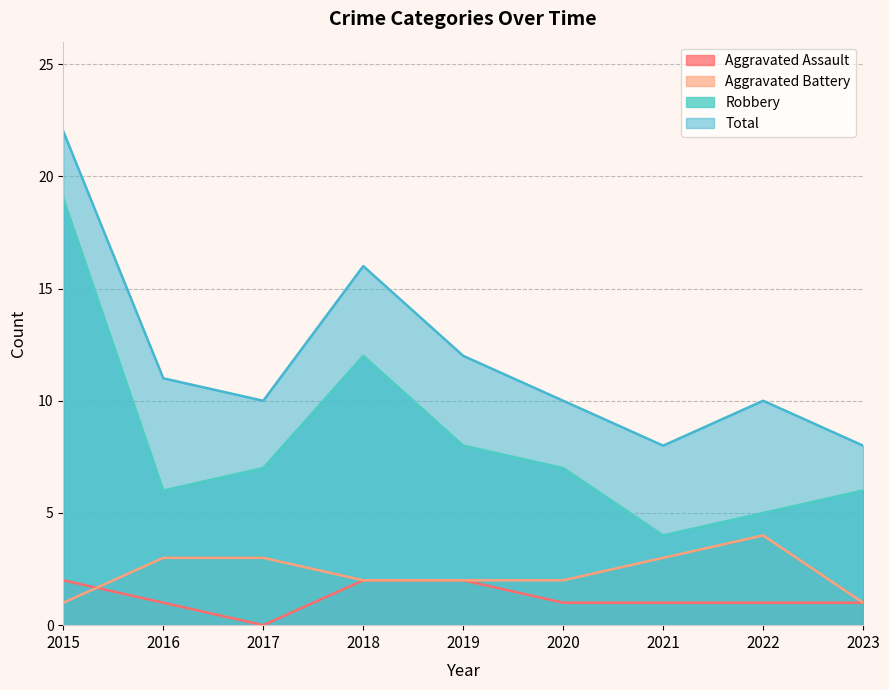

What is the difference between the highest and lowest values at 2018?

14